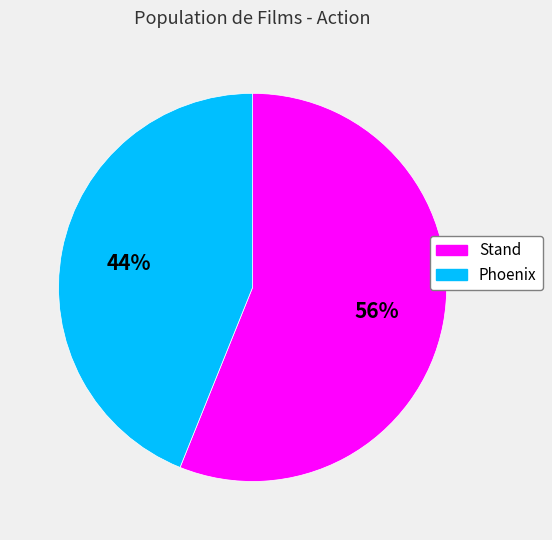

Rank the categories by value from highest to lowest.

Stand, Phoenix